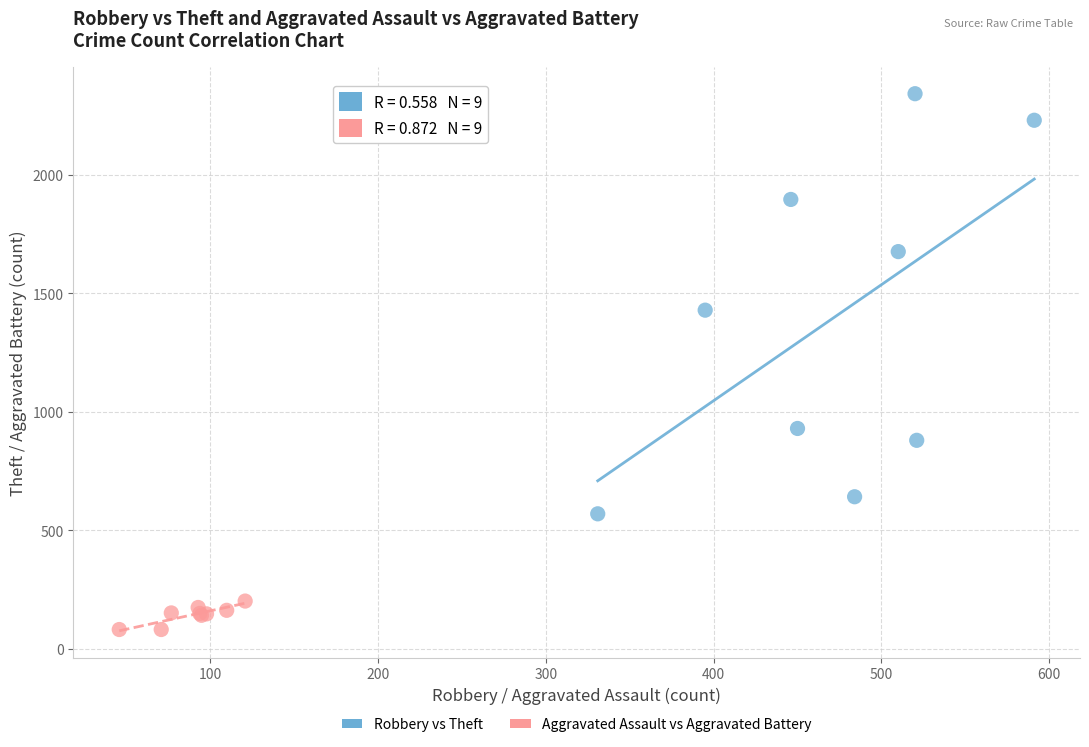

Which series reaches the maximum Y coordinate?

Robbery vs Theft